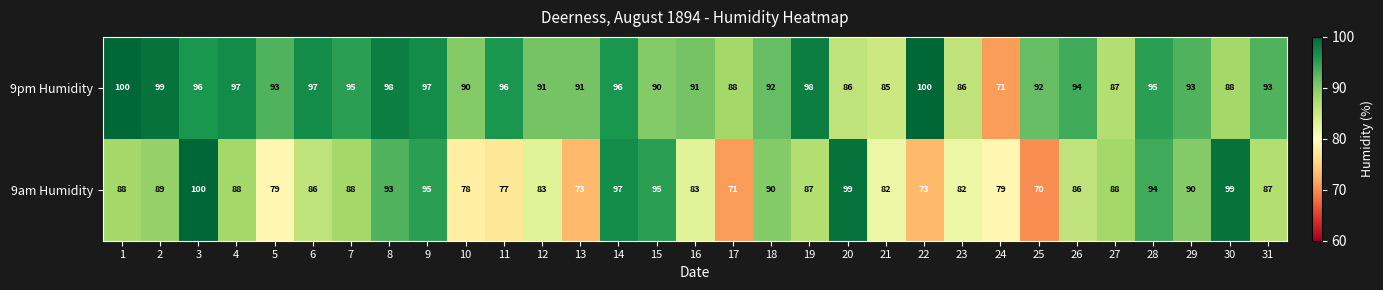

What is the minimum value for 9am Humidity?

70